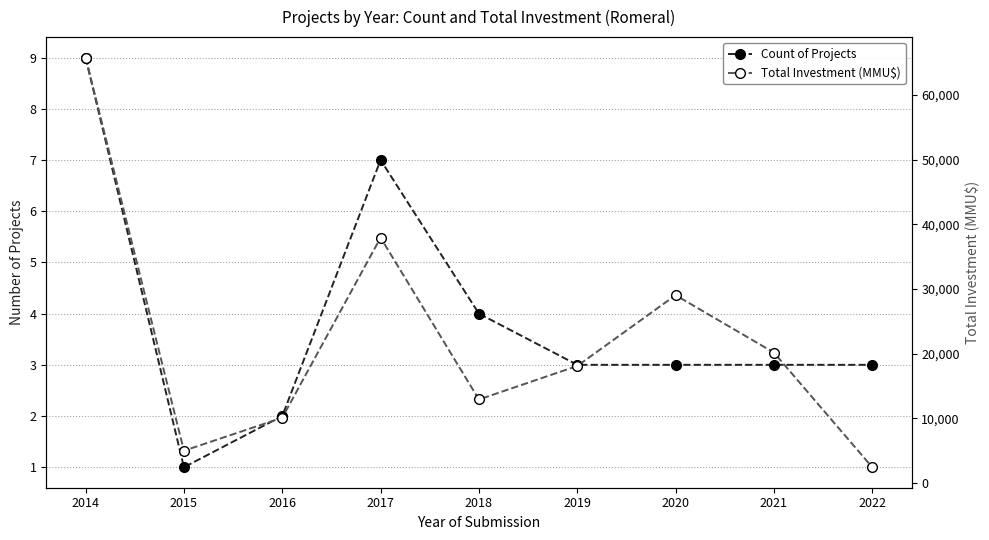

At which label is Count of Projects closest to 5?

2018